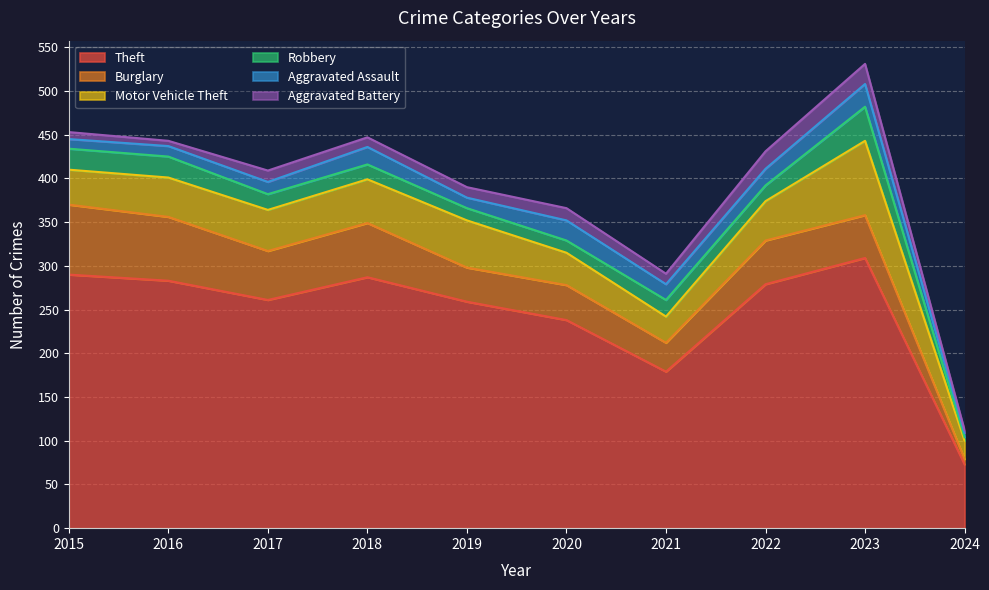

True or false: Burglary and Aggravated Assault intersect in this chart.

False